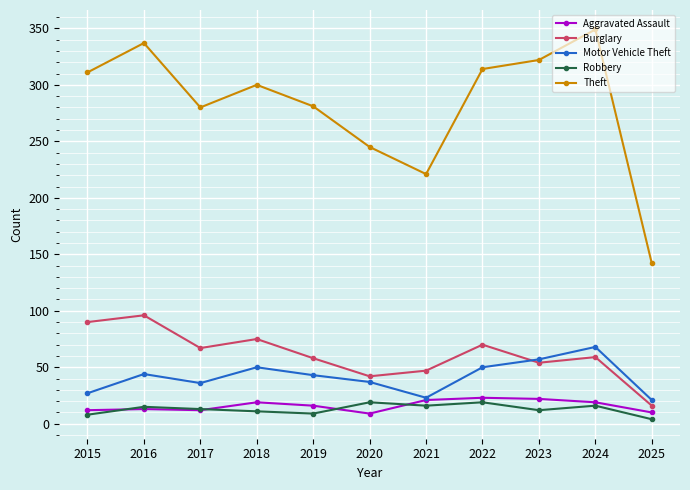

At how many categories does at least one series exceed 26?

11